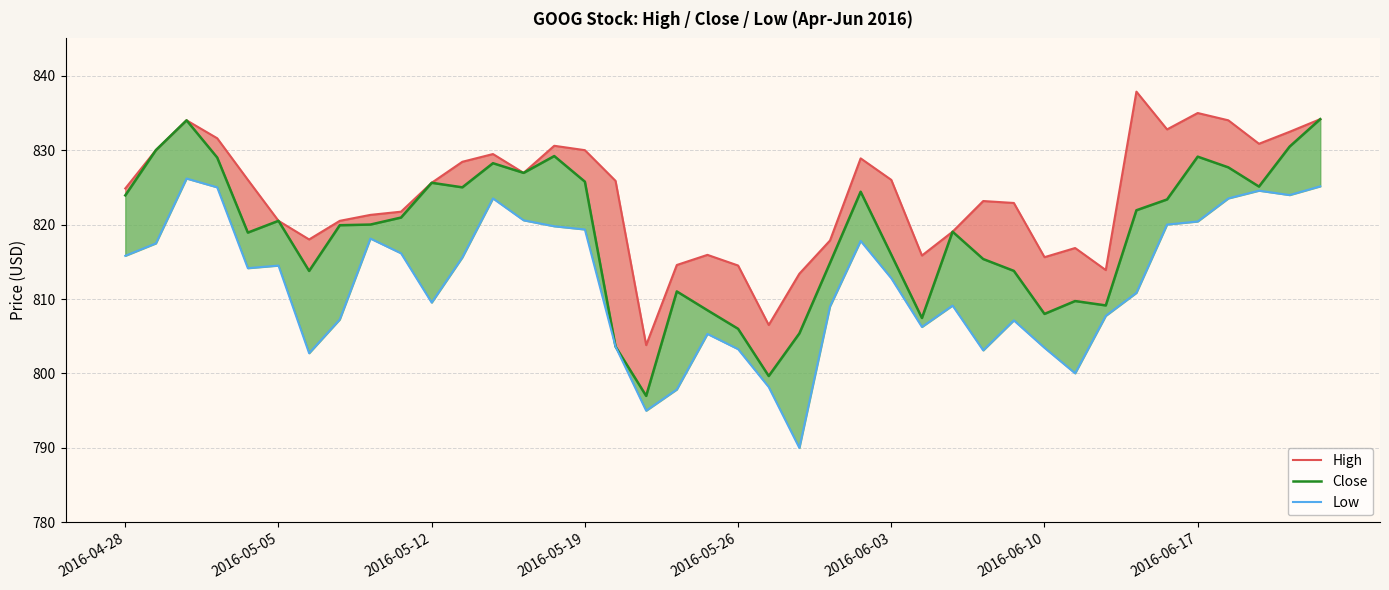

What is the sum of the Low values at 8 and 29?

1625.2